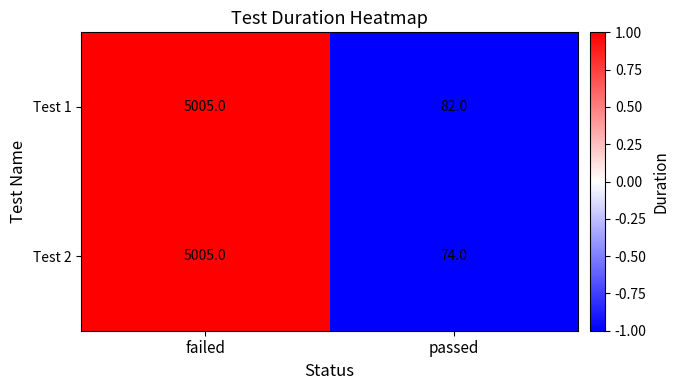

At which category is the sum across all series the highest?

failed